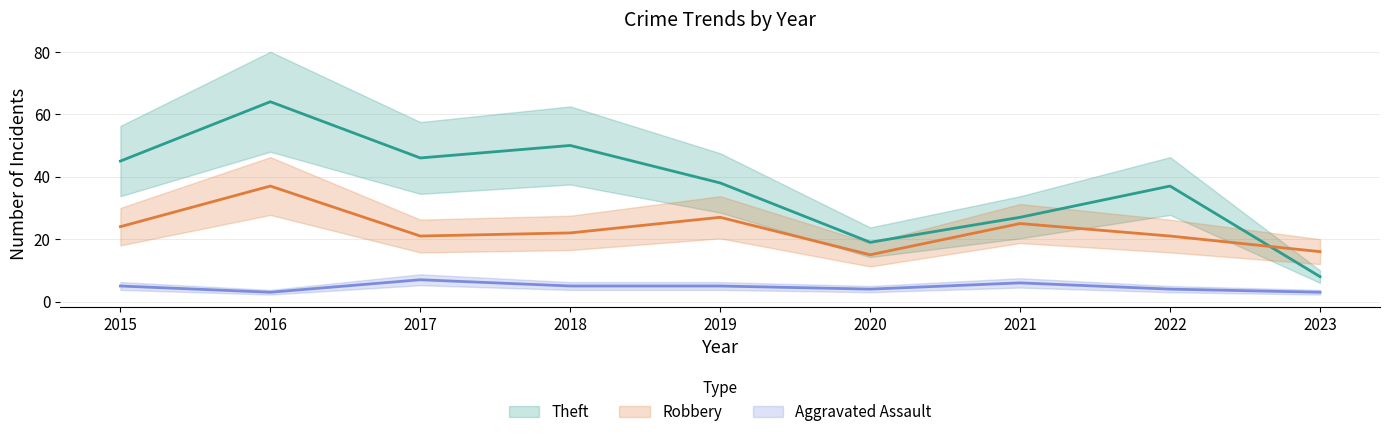

In Robbery, how many points are lower than both neighbors (excluding endpoints)?

2